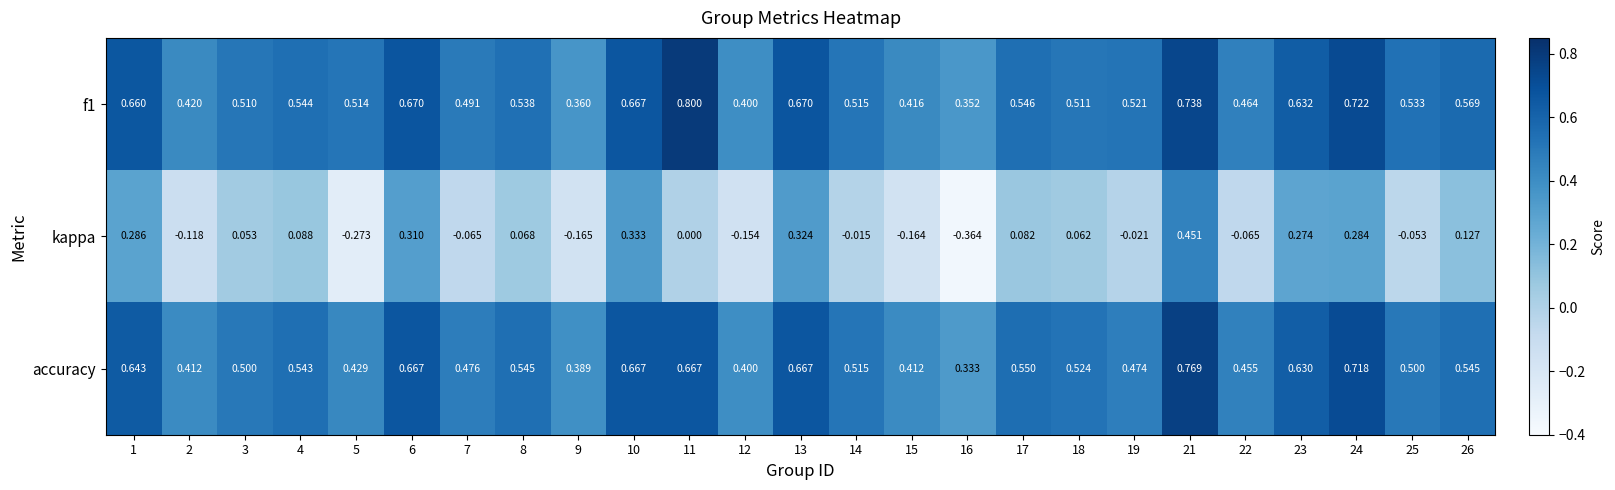

At which category is the sum across all series the highest?

21